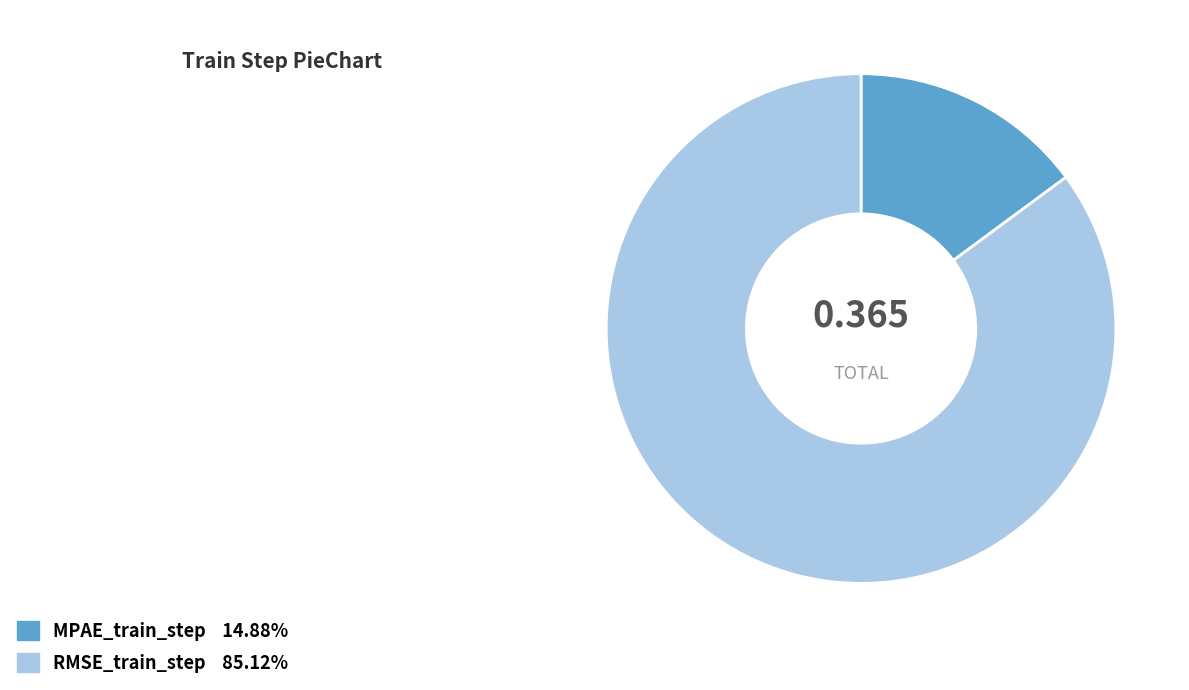

Does any single category account for the majority?

Yes